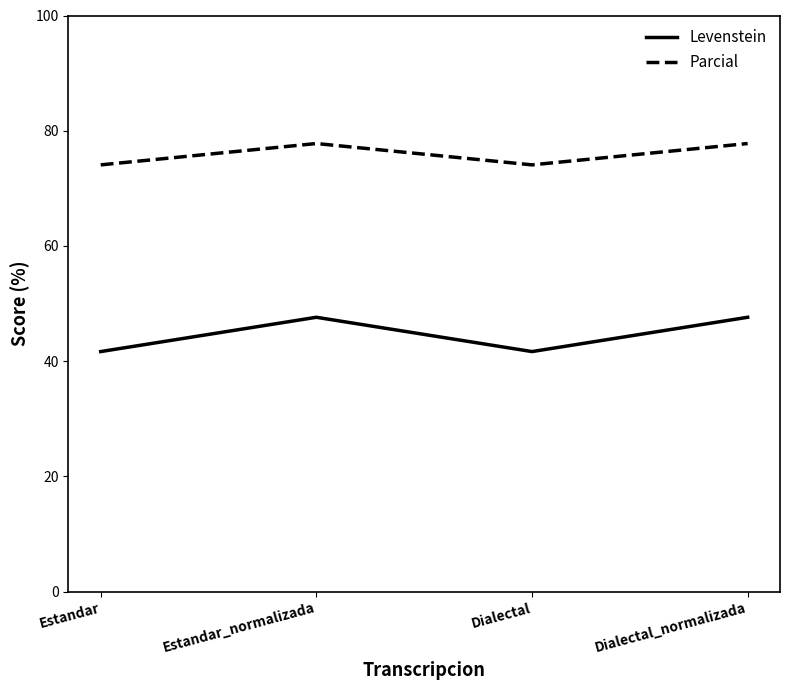

The value of Parcial at Estandar is 101.0. True or false?

False